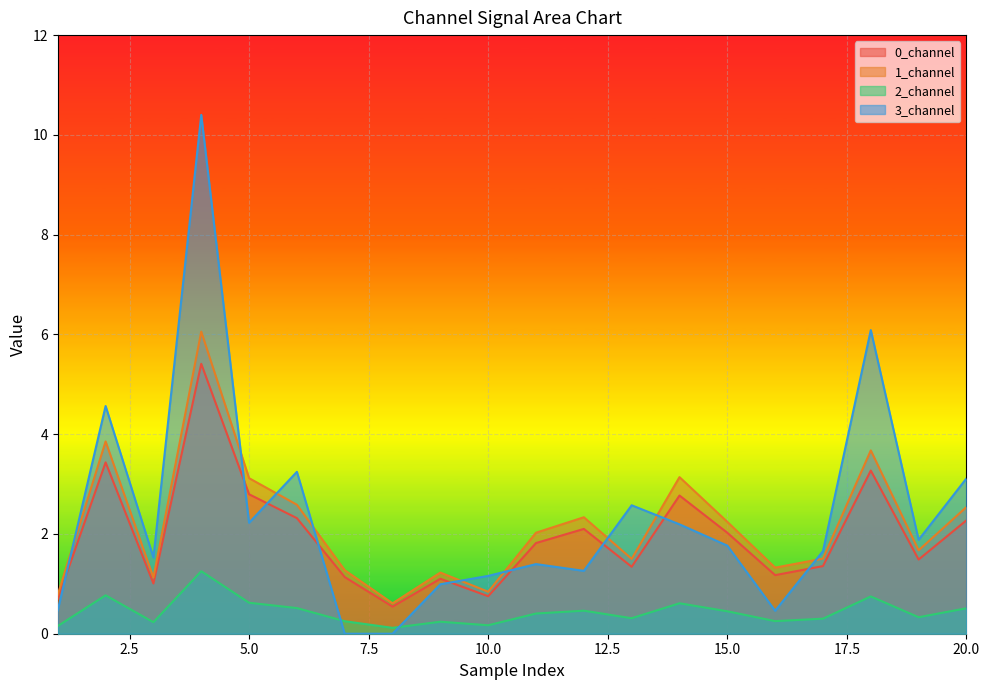

Count the 2_channel values in the range 0 to 1.

19